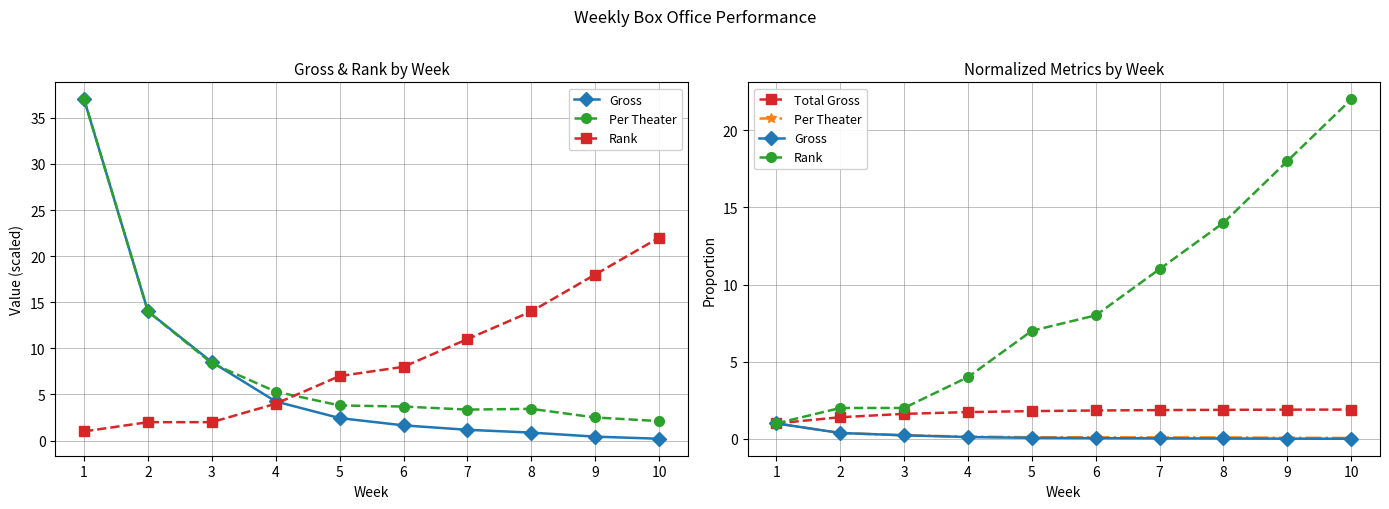

Reading left to right, list all the values displayed in this chart.

Gross: 1.0	0.4	0.2	0.1	0.1	0.0	0.0	0.0	0.0	0.0
Per Theater: 1.0	0.4	0.2	0.1	0.1	0.1	0.1	0.1	0.1	0.1
Rank: 1.0	2.0	2.0	4.0	7.0	8.0	11.0	14.0	18.0	22.0
Total Gross: 1.0	1.4	1.6	1.7	1.8	1.8	1.9	1.9	1.9	1.9